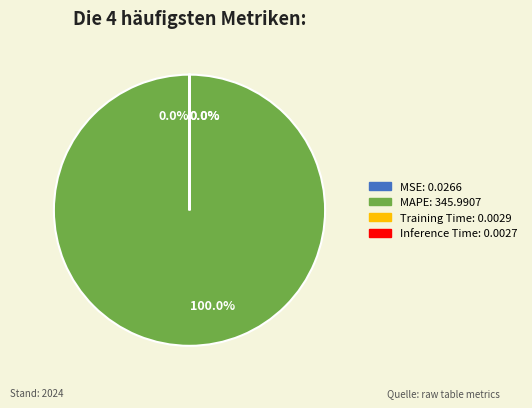

To the nearest percent, what is the difference between the largest and smallest slice percentages?

100%